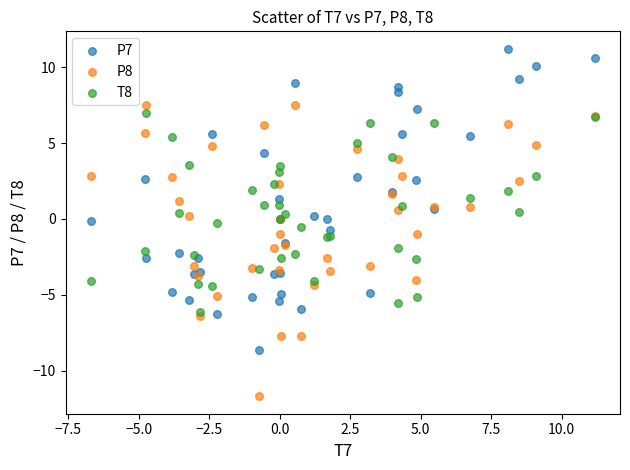

Which series has the widest spread of Y values?

P7